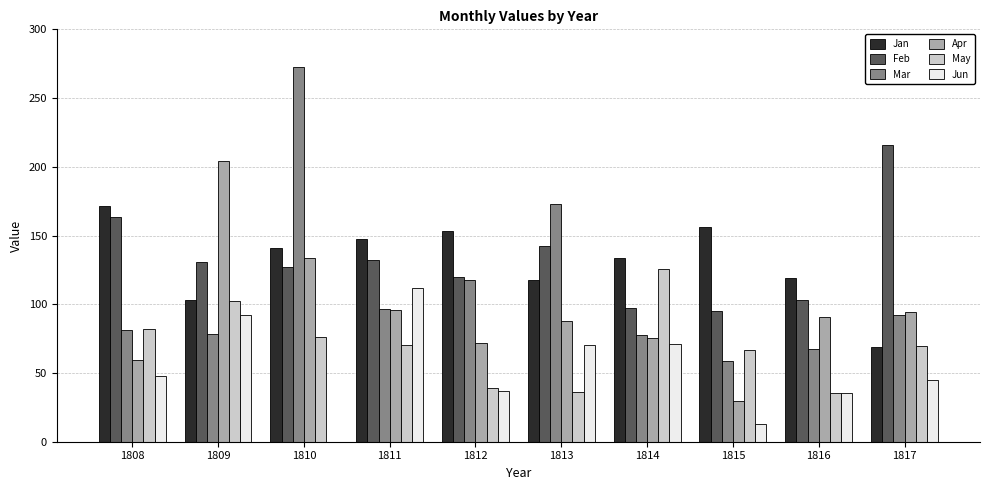

At which label does May first exceed 70?

1808